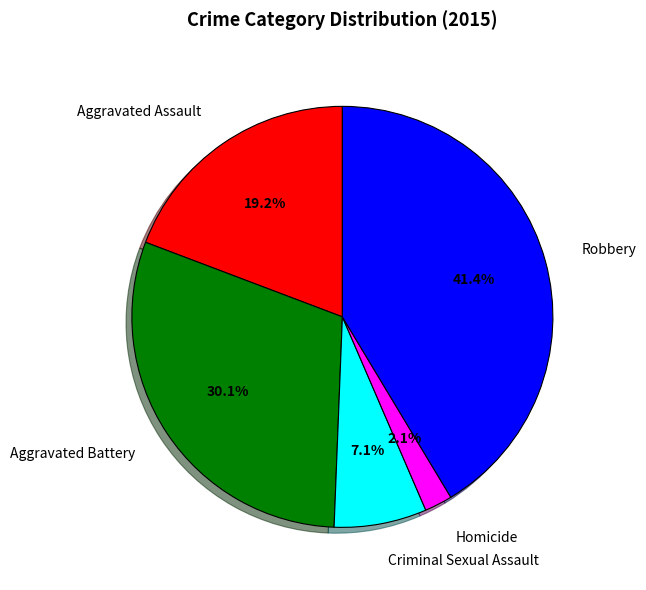

Approximately how many times larger is the value at Homicide compared to Aggravated Assault?

0.1